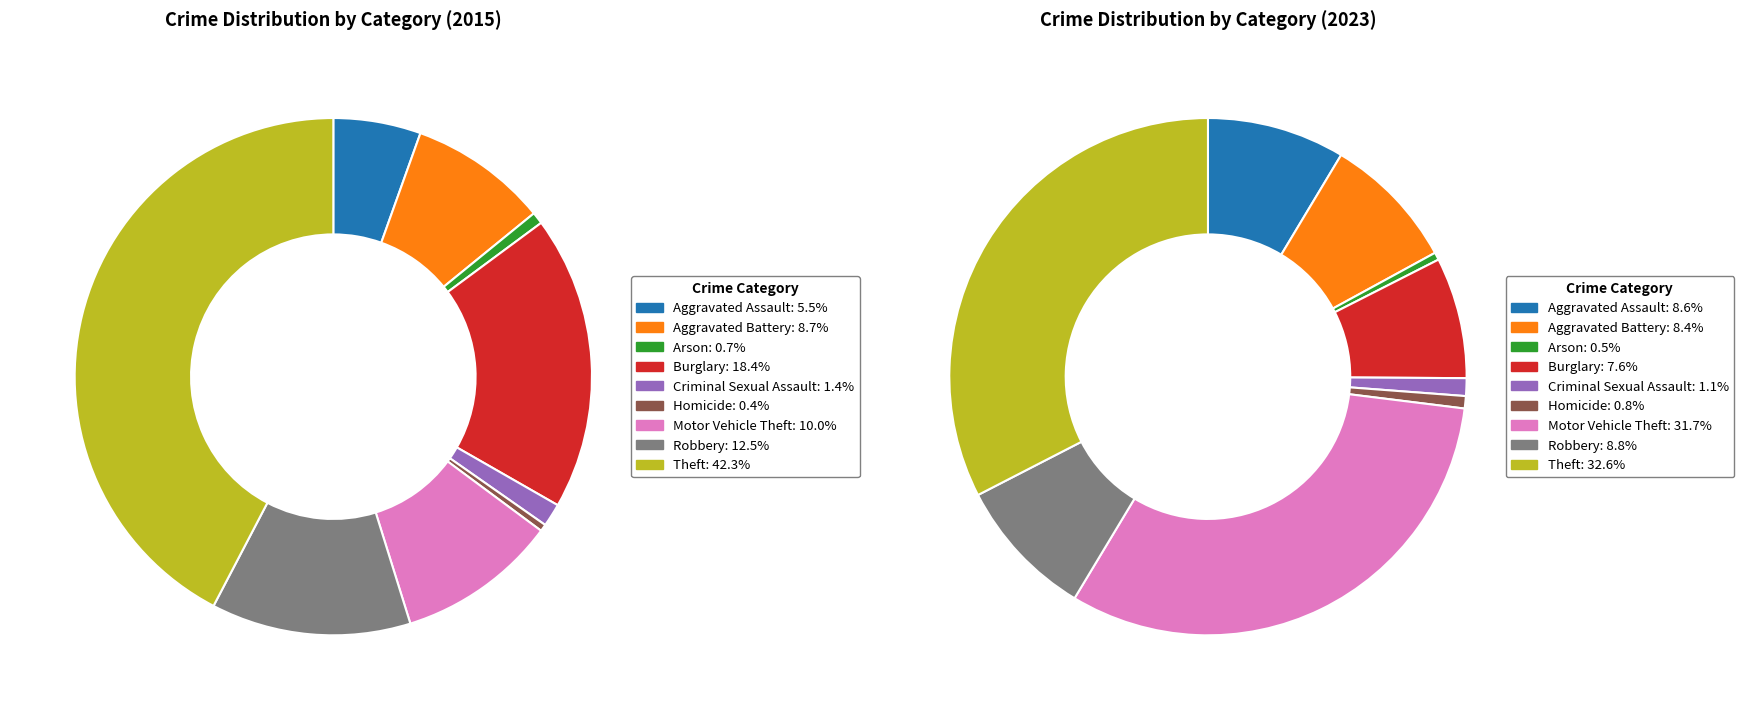

Does Criminal Sexual Assault account for over 50% of the chart?

No